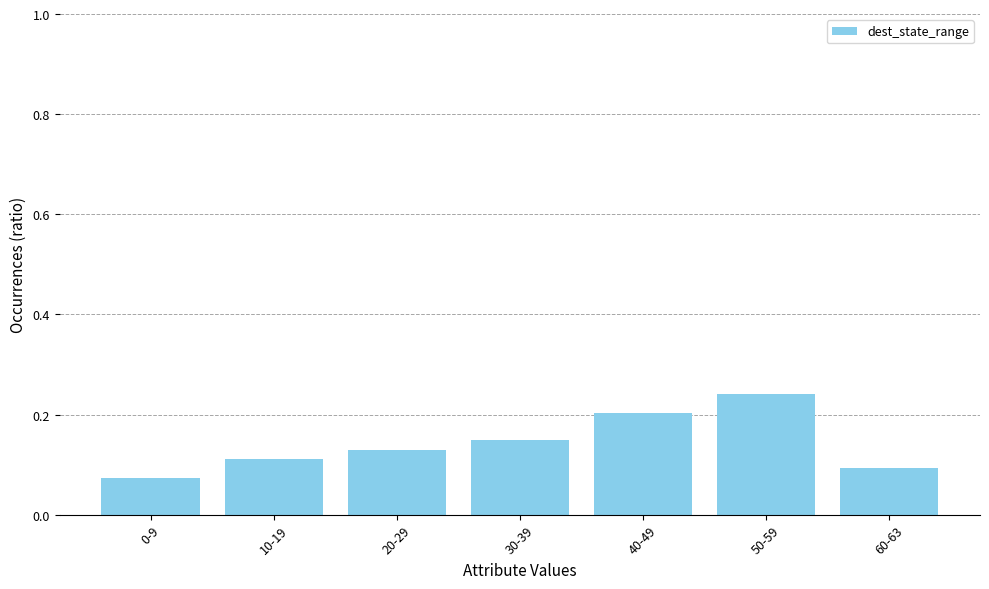

What is the sum of the values at 30-39 and 10-19?

0.3